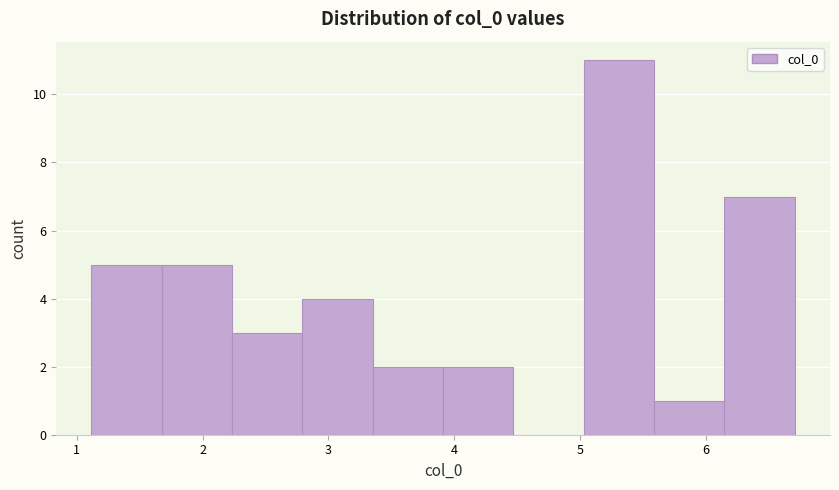

Reading left to right, transcribe this chart: for each bar, give the range it covers on the x-axis and its height. Neither the bar edges nor the heights are printed on the chart, so give them approximately, as read against the axes.

1.1 to 1.7: 5
1.7 to 2.2: 5
2.2 to 2.8: 3
2.8 to 3.4: 4
3.4 to 3.9: 2
3.9 to 4.5: 2
4.5 to 5.0: 0
5.0 to 5.6: 11
5.6 to 6.1: 1
6.1 to 6.7: 7